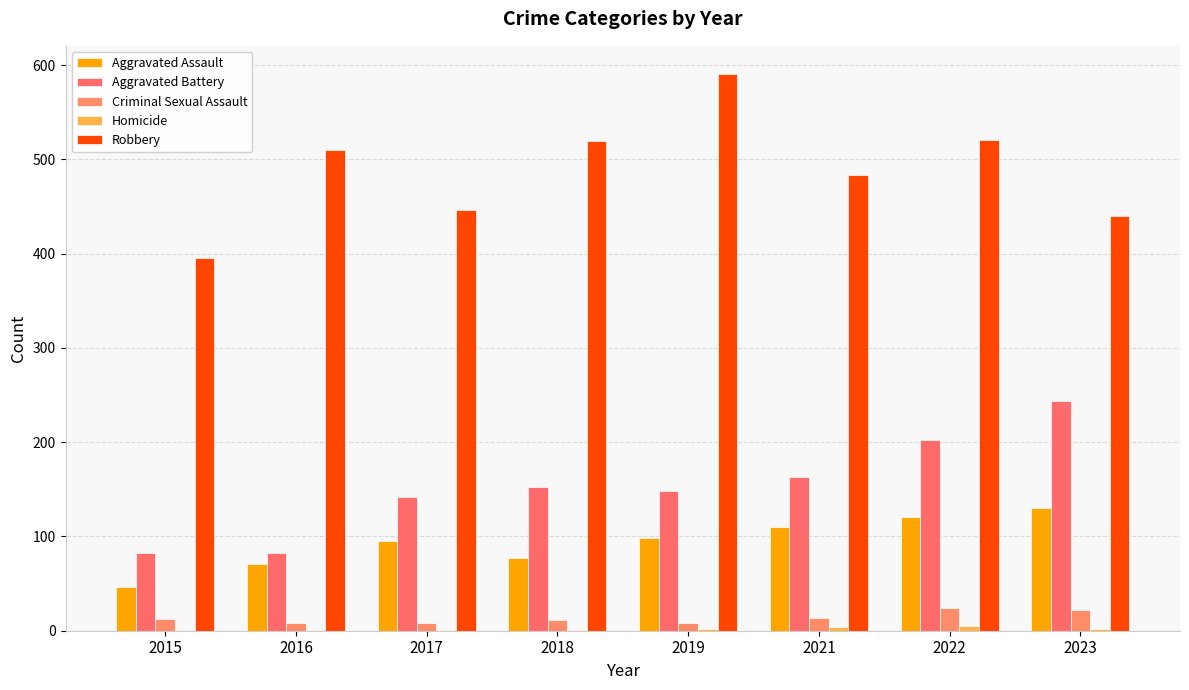

What is the maximum value for Aggravated Battery?

244